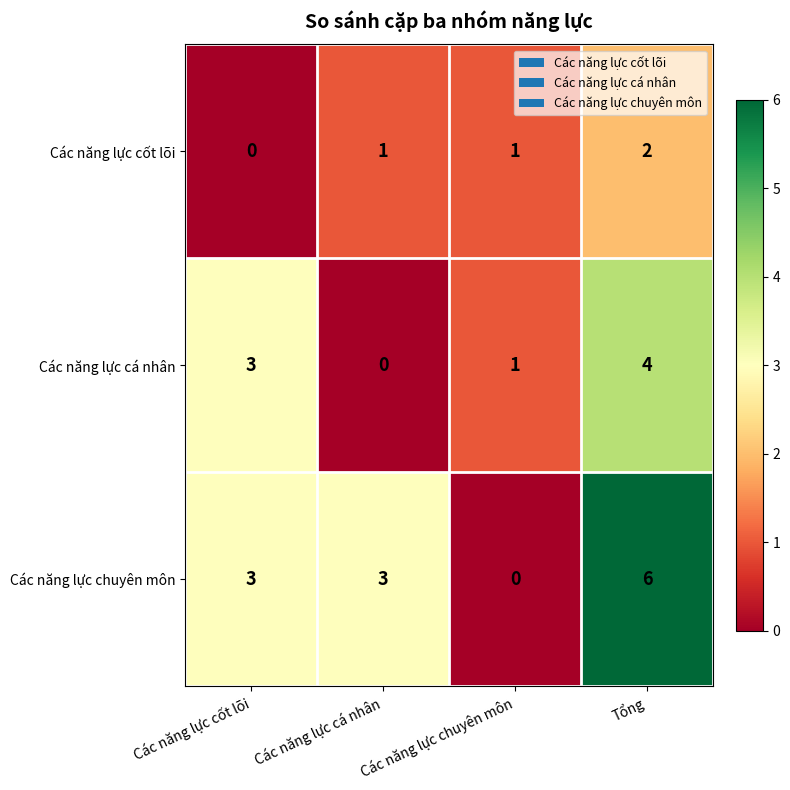

Count the number of categories in the chart.

4